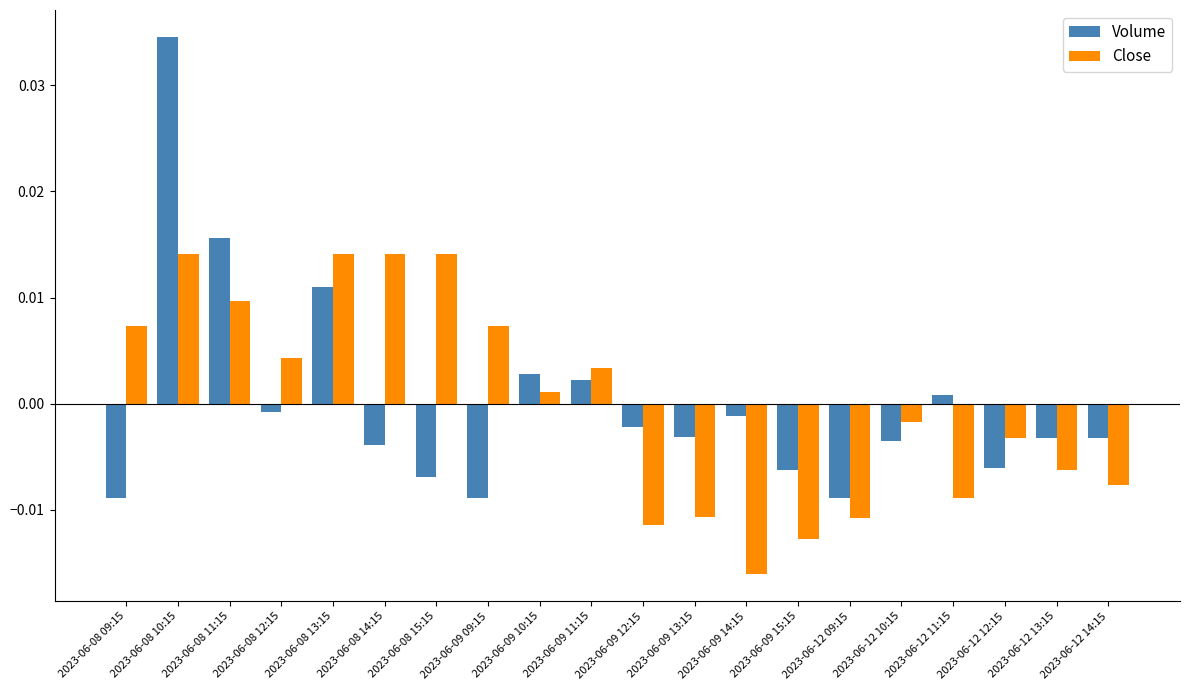

Rank the series by their maximum value, from highest to lowest.

Volume, Close